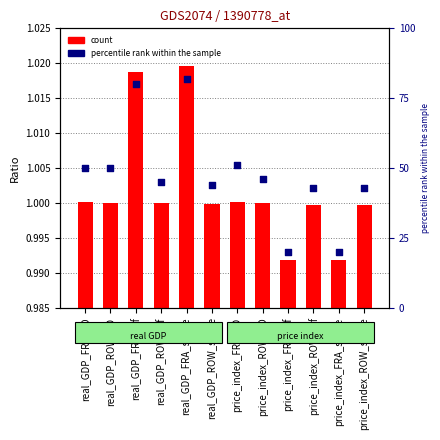

Is the value of percentile rank within the sample at real_GDP_ROW_single greater than the value of value at price_index_FRA_CD?

Yes